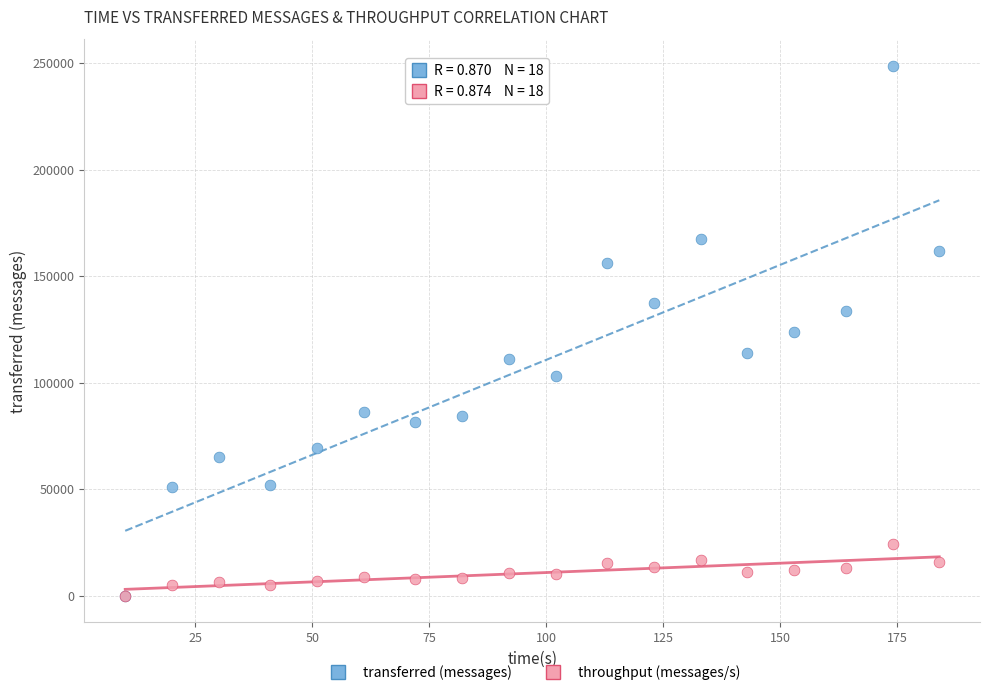

What are all the series names shown in the legend?

transferred (messages), throughput (messages/s)